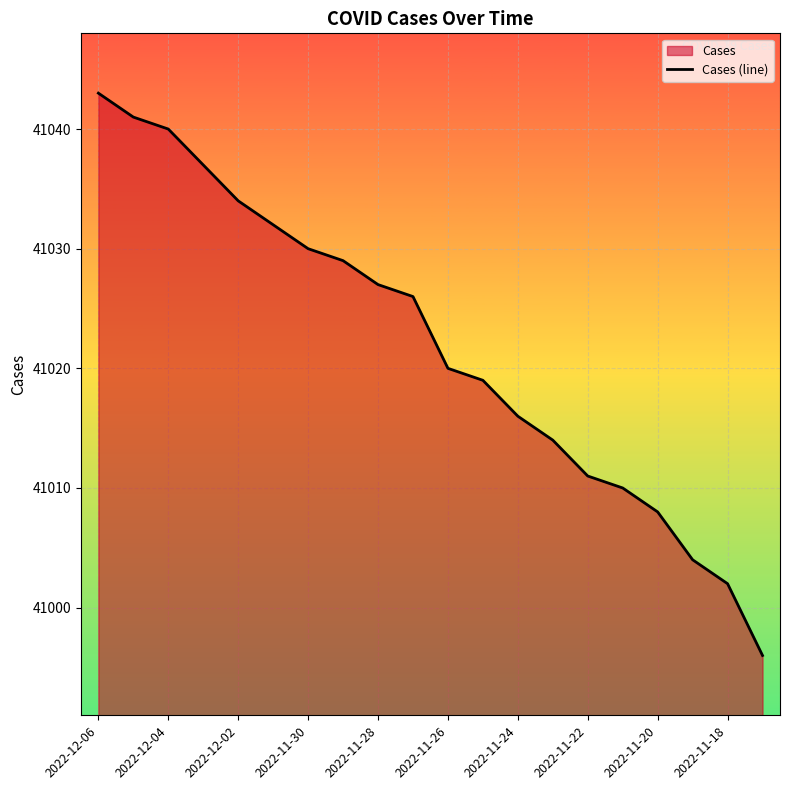

True or false: the data shows 11232 at 15.

False